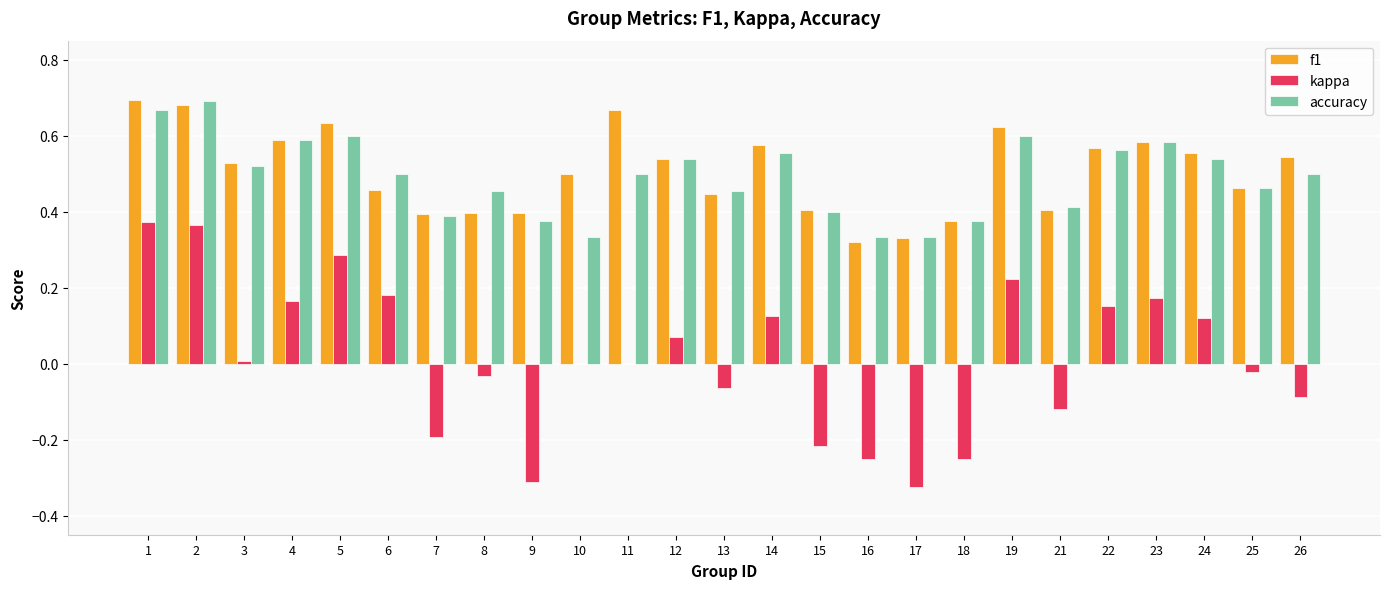

The accuracy series shows 0.3 at 13. True or false?

False